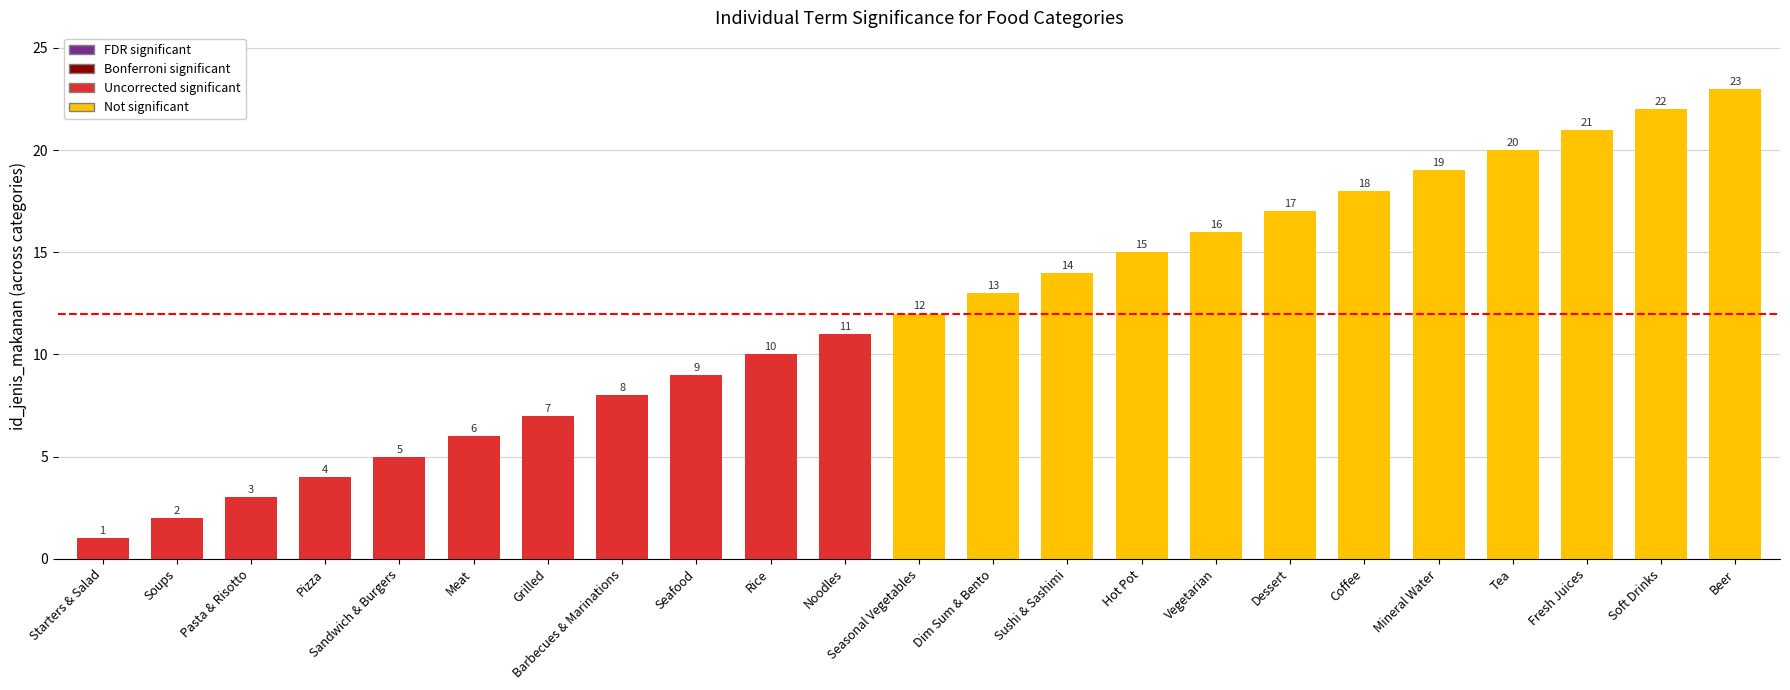

List the labels in order of value, largest first.

Beer, Soft Drinks, Fresh Juices, Tea, Mineral Water, Coffee, Dessert, Vegetarian, Hot Pot, Sushi & Sashimi, Dim Sum & Bento, Seasonal Vegetables, Noodles, Rice, Seafood, Barbecues & Marinations, Grilled, Meat, Sandwich & Burgers, Pizza, Pasta & Risotto, Soups, Starters & Salad